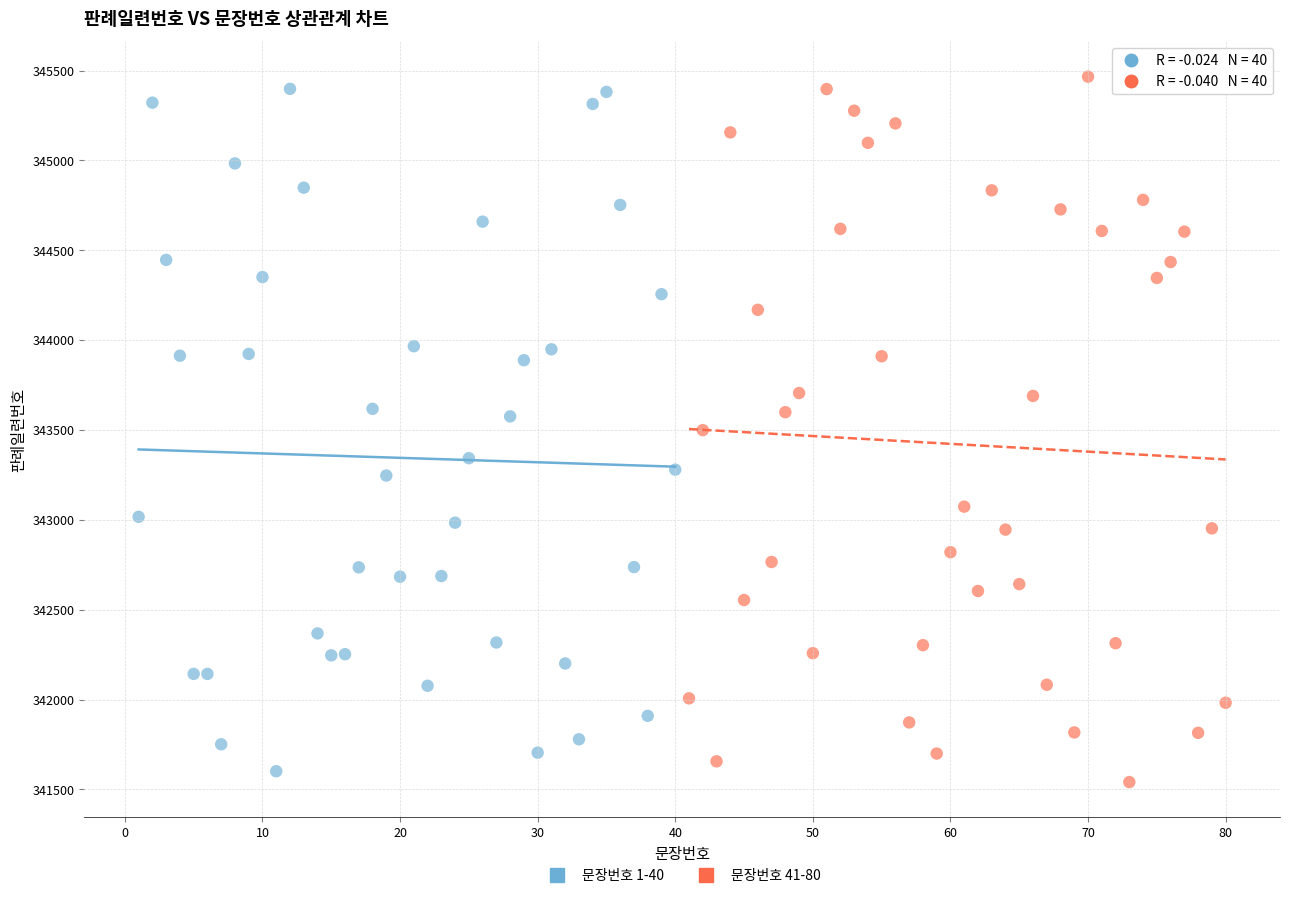

What are all the series names shown in the legend?

문장번호 1-40, 문장번호 41-80